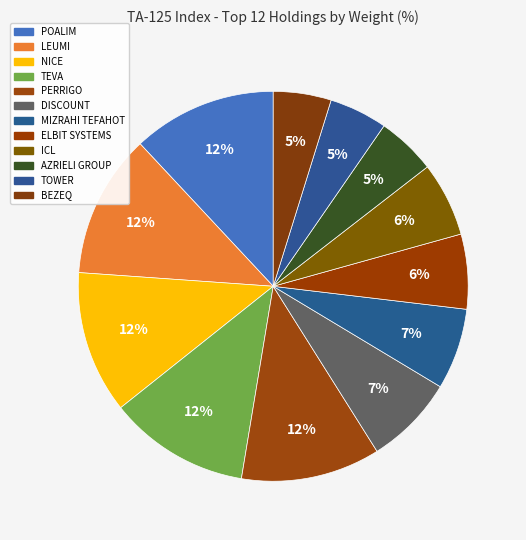

Does BEZEQ represent more than half of the total?

No